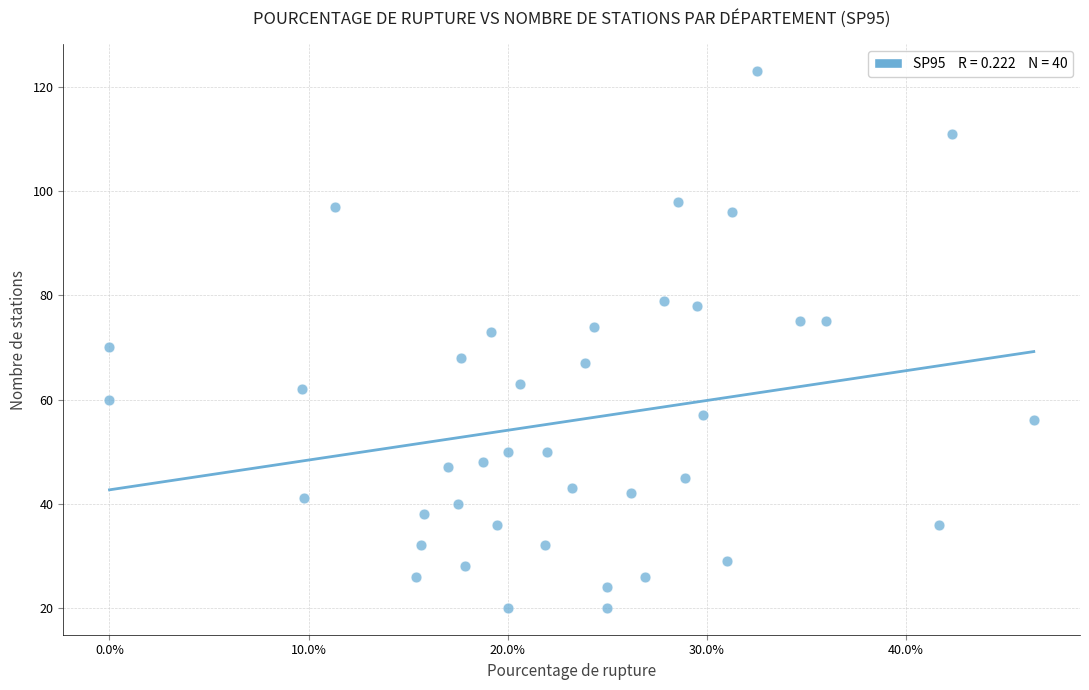

What is the range of Y values (max minus min)?

103